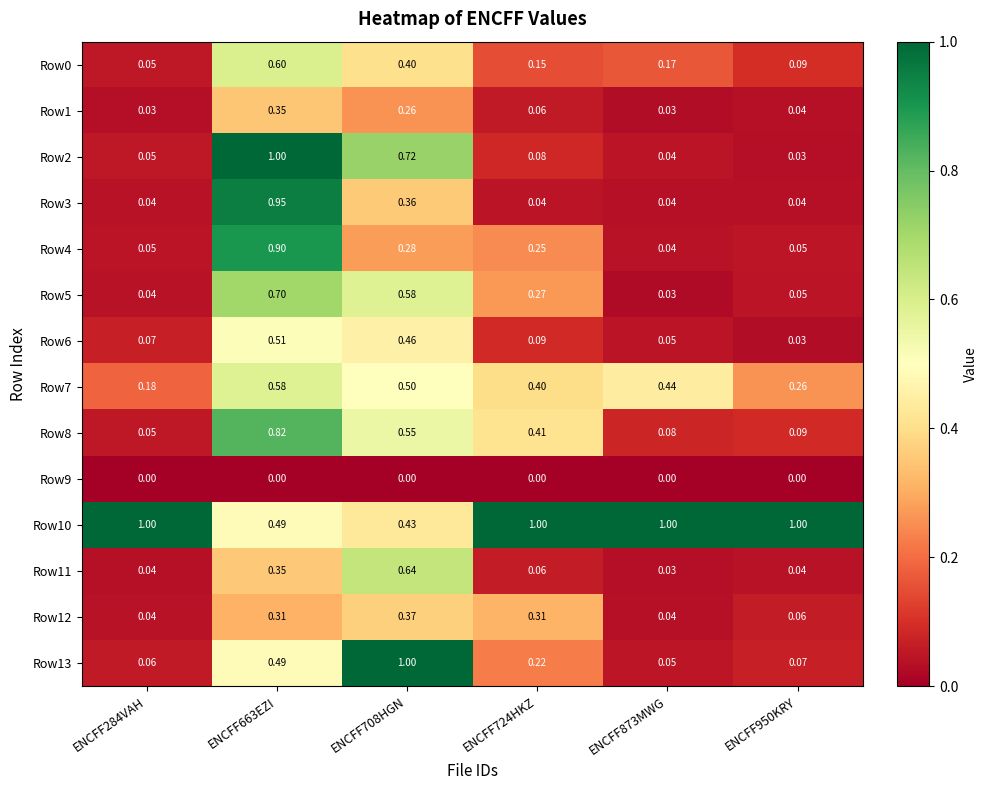

Is the value of Row9 at ENCFF950KRY greater than the value of Row13 at ENCFF284VAH?

No